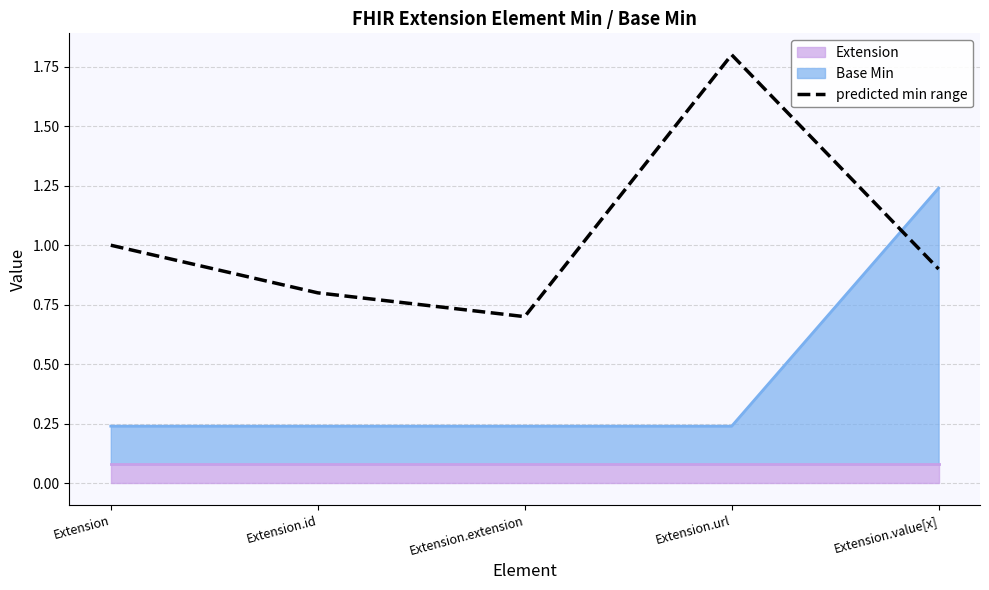

What is the maximum value shown in the chart?

1.8